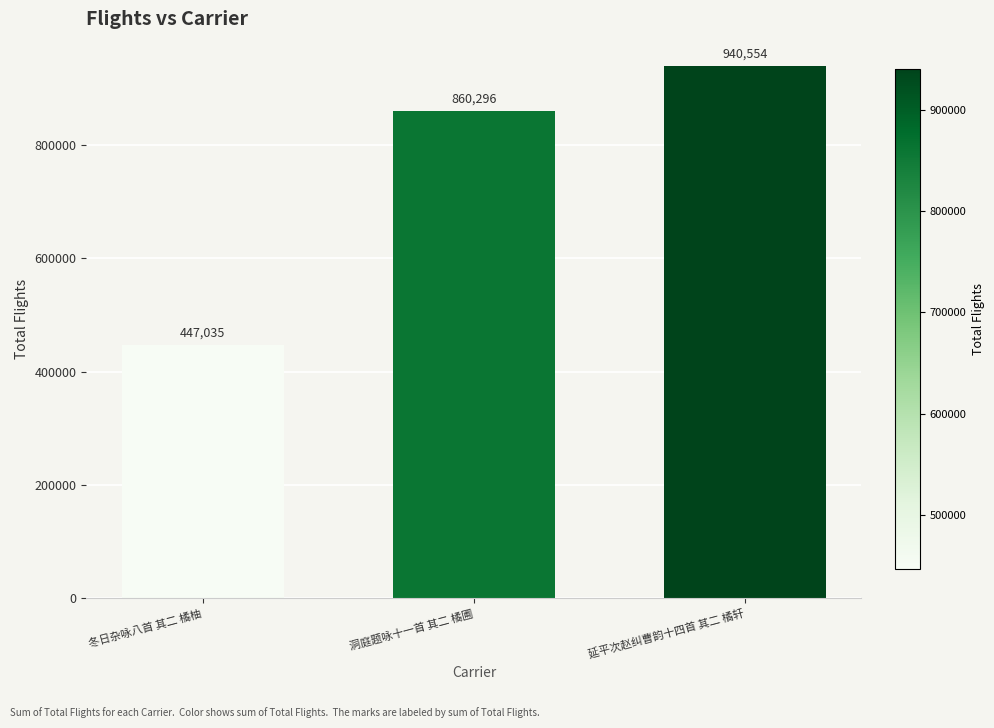

Rank the categories by value from lowest to highest.

冬日杂咏八首 其二 橘柚, 洞庭题咏十一首 其二 橘圃, 延平次赵纠曹韵十四首 其二 橘轩